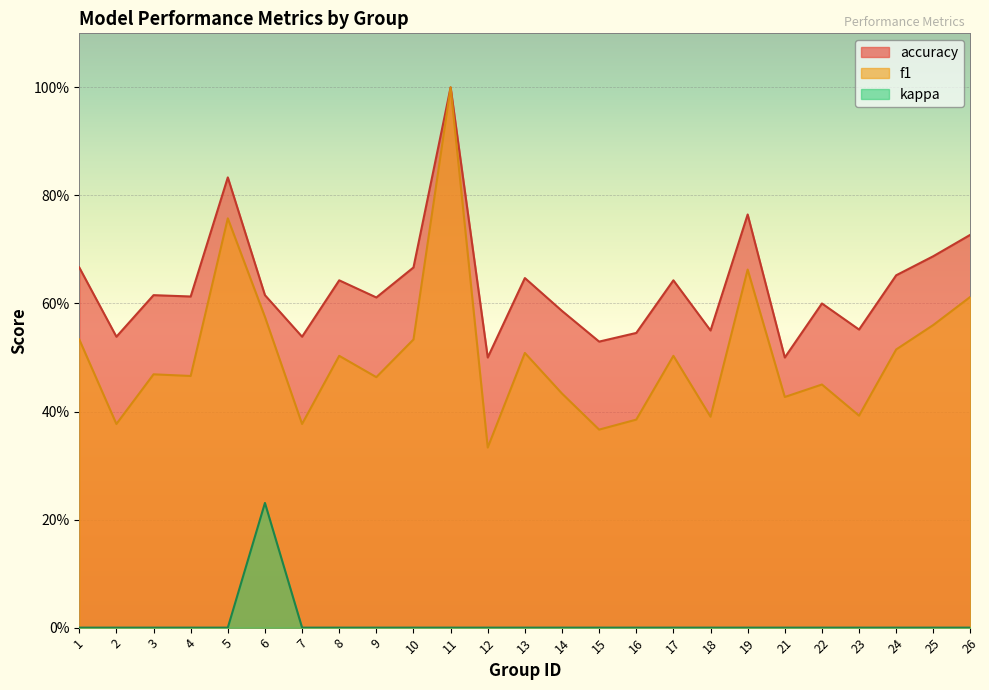

Count the kappa values in the range 0 to 1.

25